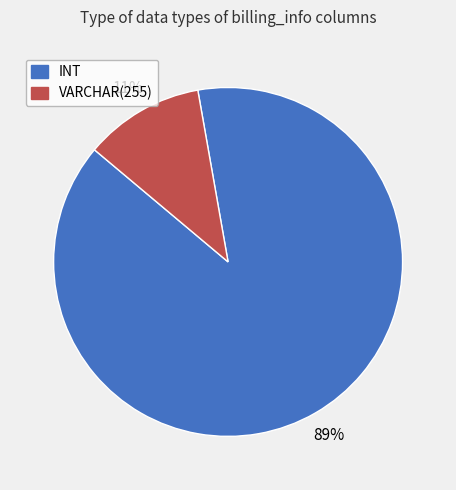

What is the largest slice in the pie chart?

INT